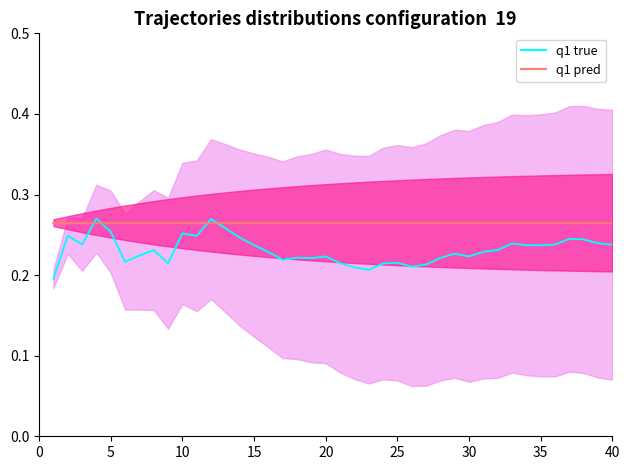

In q1 true, how many points are higher than both neighbors (excluding endpoints)?

11